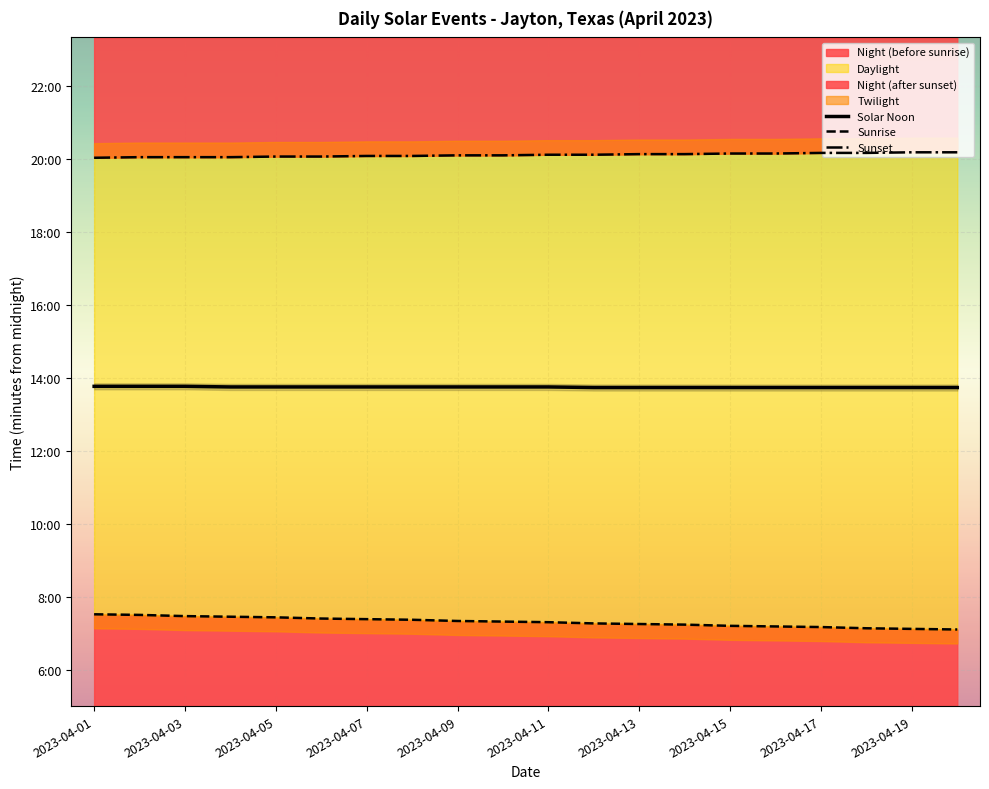

Rank the series by their maximum value, from lowest to highest.

Sunrise, Solar Noon, Sunset